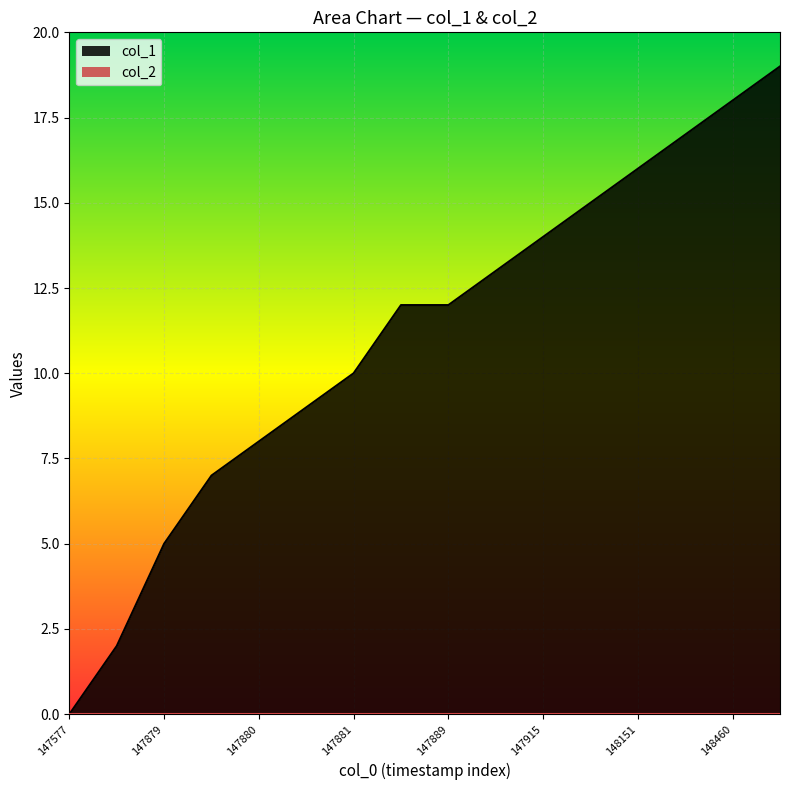

How many positive values are there?

15